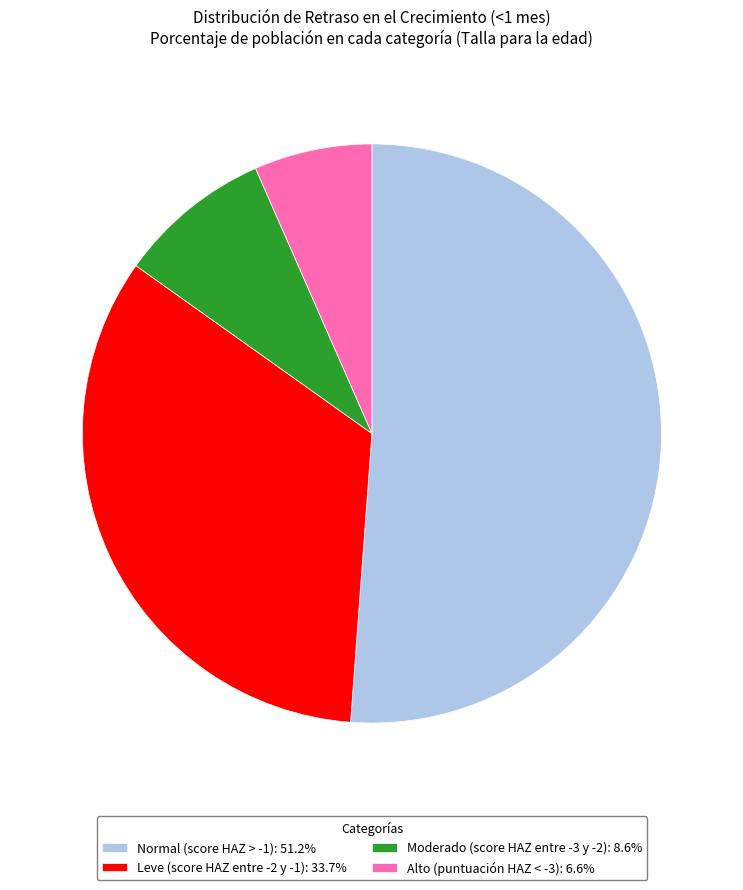

What is the largest slice in the pie chart?

Normal (score HAZ > -1)